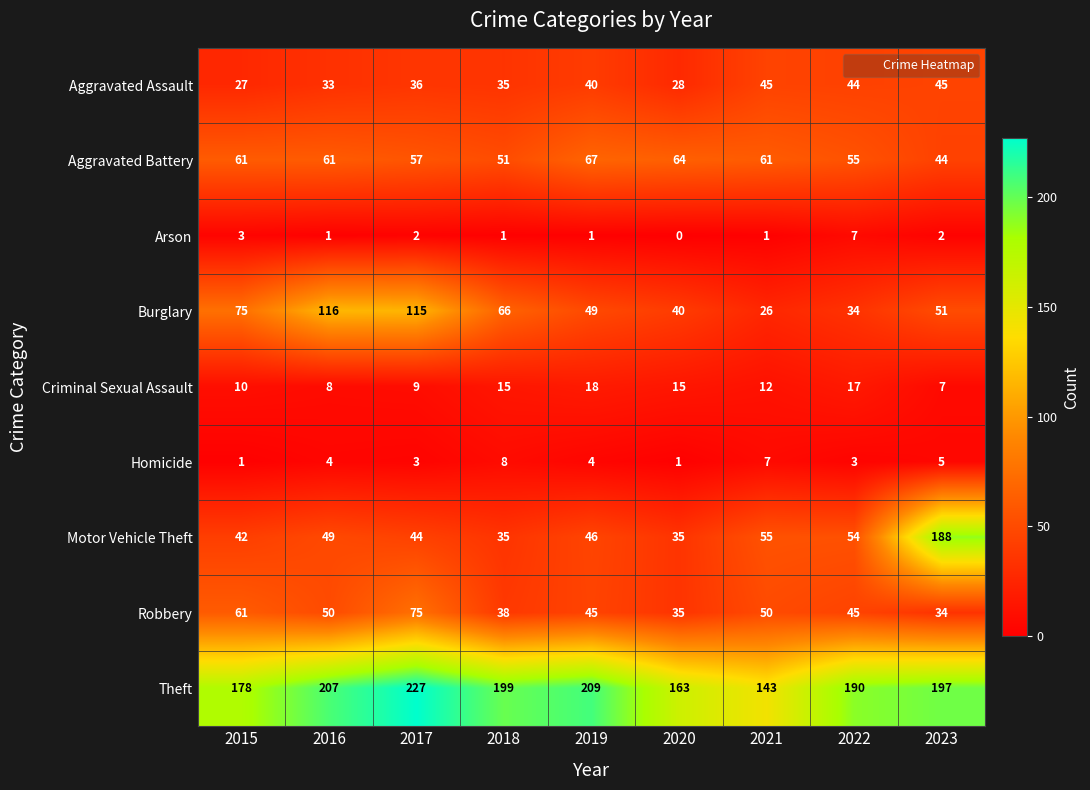

What is the difference between the highest and lowest values at 2022?

187